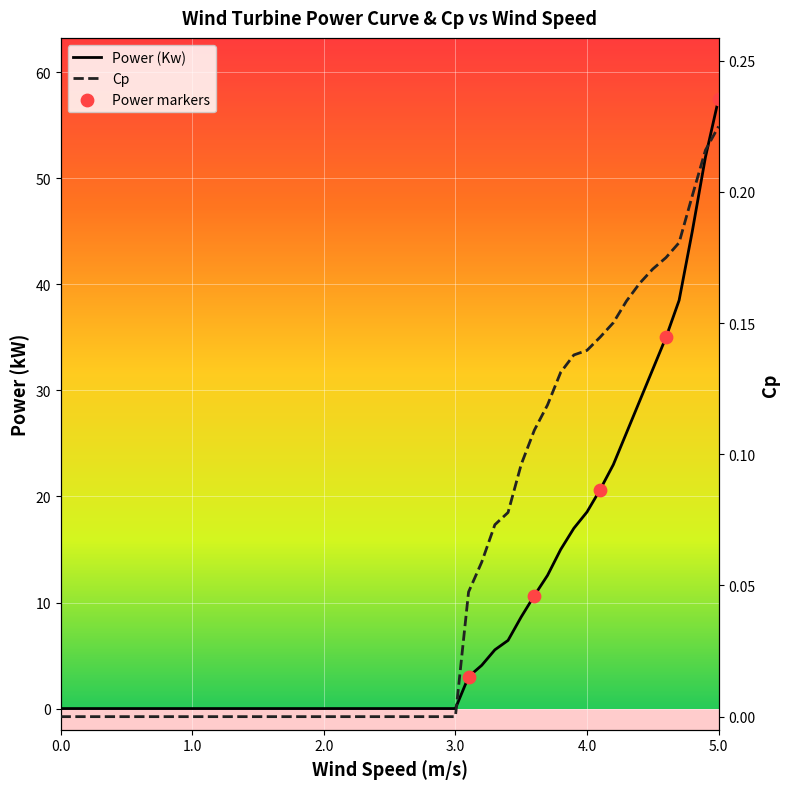

At how many categories does at least one series exceed 54?

1